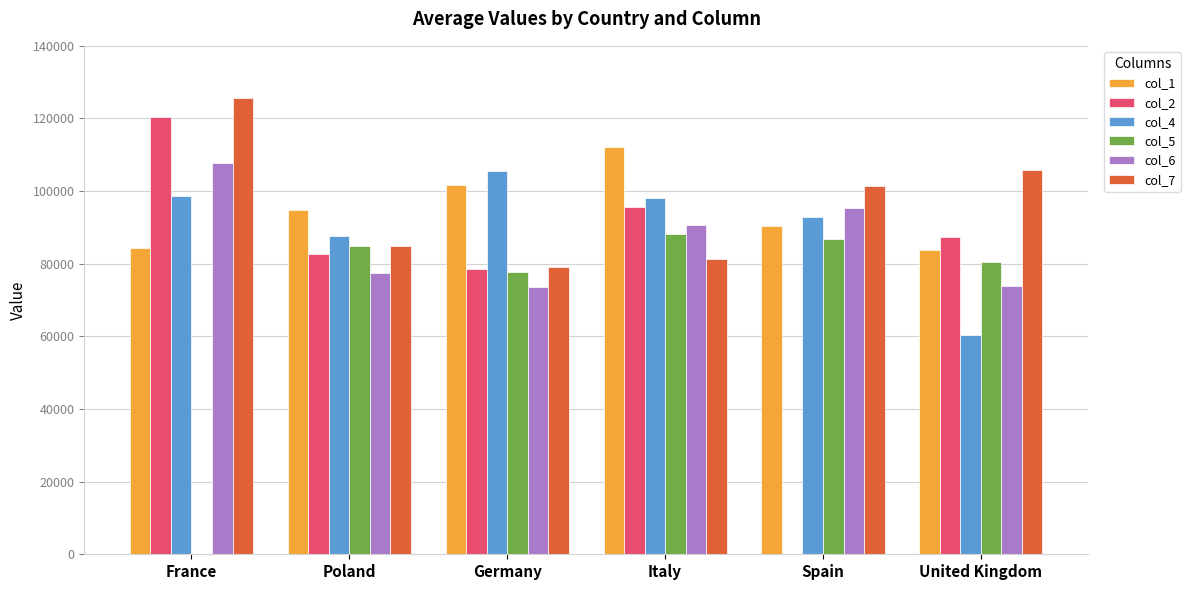

What are all the series names shown in the legend?

col_1, col_2, col_4, col_5, col_6, col_7